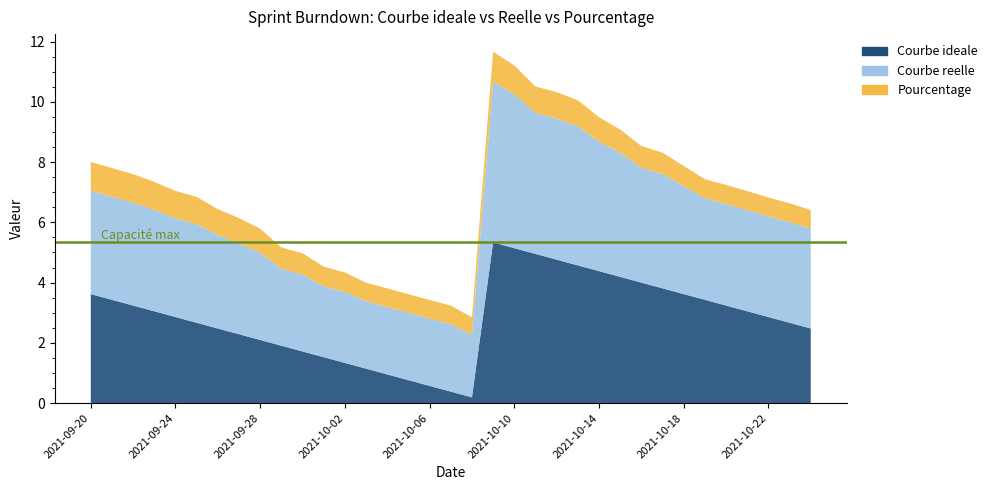

Reading left to right, what are all the values shown in this chart?

Courbe ideale: 2021-09-20=3.6	2021-09-21=3.4	2021-09-22=3.2	2021-09-23=3.0	2021-09-24=2.9	2021-09-25=2.7	2021-09-26=2.5	2021-09-27=2.3	2021-09-28=2.1	2021-09-29=1.9	2021-09-30=1.7	2021-10-01=1.5	2021-10-02=1.3	2021-10-03=1.1	2021-10-04=1.0	2021-10-05=0.8	2021-10-06=0.6	2021-10-07=0.4	2021-10-08=0.2	2021-10-09=5.3	2021-10-10=5.1	2021-10-11=5.0	2021-10-12=4.8	2021-10-13=4.6	2021-10-14=4.4	2021-10-15=4.2	2021-10-16=4.0	2021-10-17=3.8	2021-10-18=3.6	2021-10-19=3.4	2021-10-20=3.2	2021-10-21=3.0	2021-10-22=2.9	2021-10-23=2.7	2021-10-24=2.5
Courbe reelle: 2021-09-20=3.4	2021-09-21=3.4	2021-09-22=3.4	2021-09-23=3.4	2021-09-24=3.3	2021-09-25=3.3	2021-09-26=3.1	2021-09-27=3.0	2021-09-28=2.9	2021-09-29=2.6	2021-09-30=2.6	2021-10-01=2.4	2021-10-02=2.4	2021-10-03=2.2	2021-10-04=2.2	2021-10-05=2.2	2021-10-06=2.2	2021-10-07=2.2	2021-10-08=2.1	2021-10-09=5.3	2021-10-10=5.1	2021-10-11=4.7	2021-10-12=4.7	2021-10-13=4.6	2021-10-14=4.3	2021-10-15=4.1	2021-10-16=3.8	2021-10-17=3.8	2021-10-18=3.6	2021-10-19=3.4	2021-10-20=3.4	2021-10-21=3.4	2021-10-22=3.3	2021-10-23=3.3	2021-10-24=3.3
Pourcentage: 2021-09-20=0.9	2021-09-21=0.9	2021-09-22=0.9	2021-09-23=0.9	2021-09-24=0.9	2021-09-25=0.9	2021-09-26=0.9	2021-09-27=0.8	2021-09-28=0.8	2021-09-29=0.7	2021-09-30=0.7	2021-10-01=0.7	2021-10-02=0.7	2021-10-03=0.6	2021-10-04=0.6	2021-10-05=0.6	2021-10-06=0.6	2021-10-07=0.6	2021-10-08=0.6	2021-10-09=1.0	2021-10-10=1.0	2021-10-11=0.9	2021-10-12=0.9	2021-10-13=0.9	2021-10-14=0.8	2021-10-15=0.8	2021-10-16=0.7	2021-10-17=0.7	2021-10-18=0.7	2021-10-19=0.6	2021-10-20=0.6	2021-10-21=0.6	2021-10-22=0.6	2021-10-23=0.6	2021-10-24=0.6